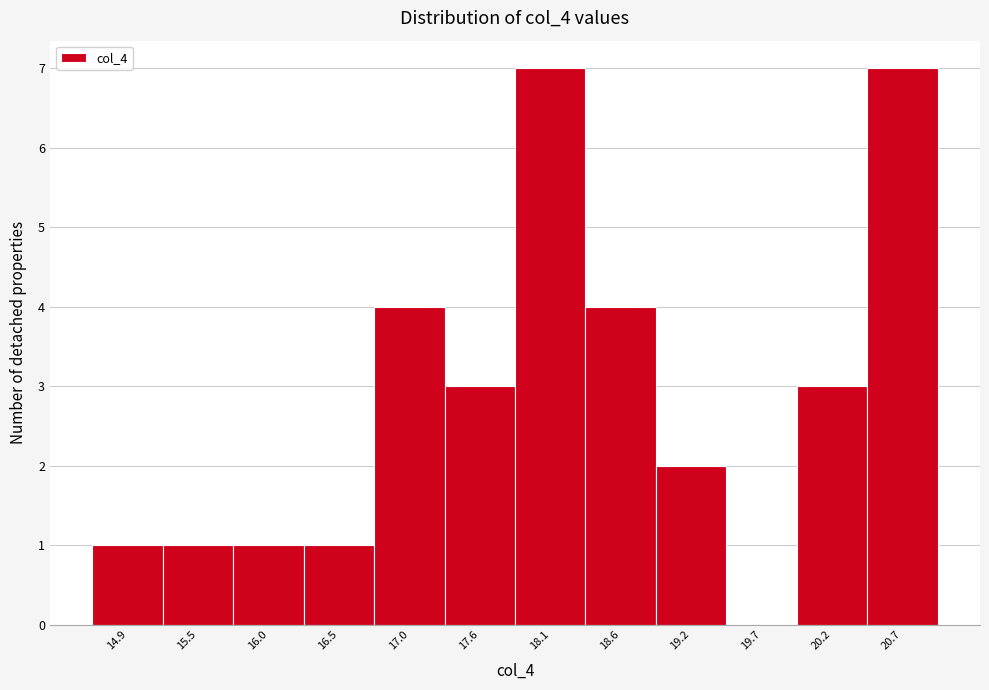

Reading left to right, list every bar in this chart as the range it spans on the x-axis followed by its height. Neither the bar edges nor the heights are printed on the chart, so give them approximately, as read against the axes.

14.7 to 15.2: 1
15.2 to 15.7: 1
15.7 to 16.3: 1
16.3 to 16.8: 1
16.8 to 17.3: 4
17.3 to 17.8: 3
17.8 to 18.4: 7
18.4 to 18.9: 4
18.9 to 19.4: 2
19.4 to 19.9: 0
19.9 to 20.5: 3
20.5 to 21.0: 7